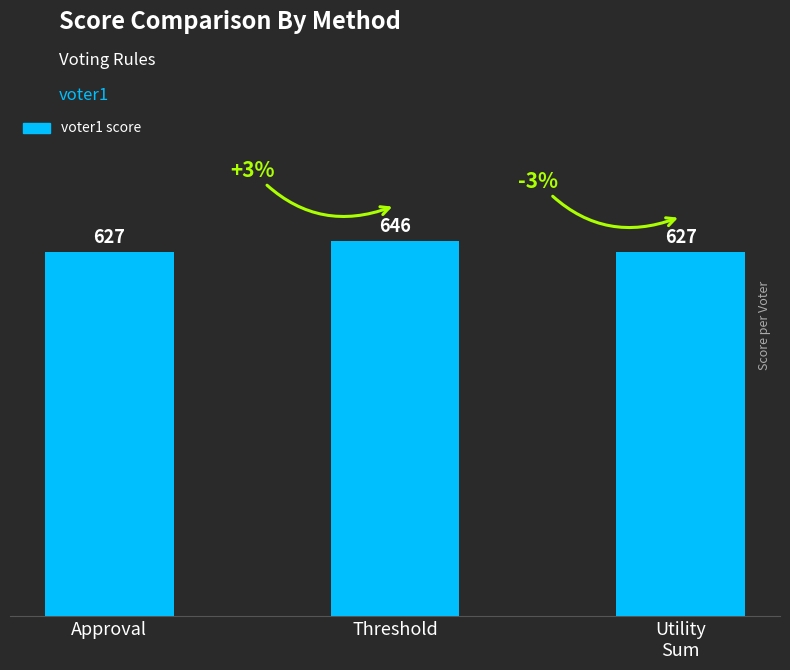

The value at Utility
Sum is 161. True or false?

False